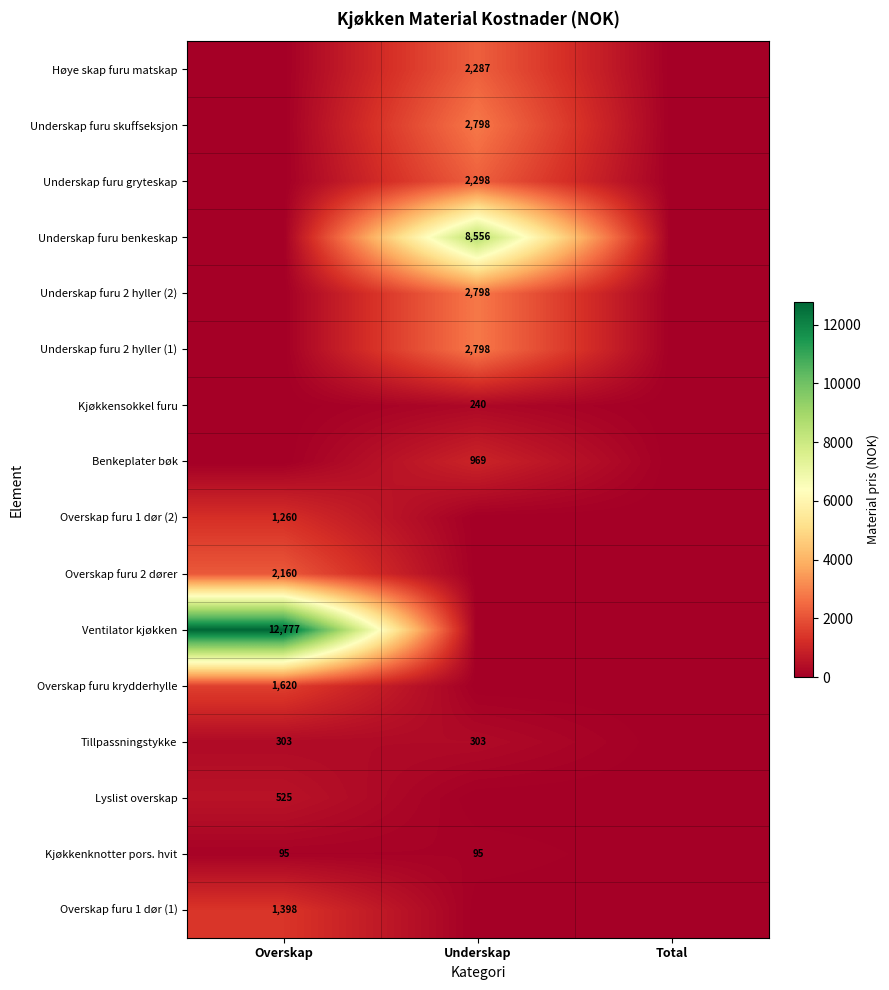

True or false: Kjøkkenknotter pors. hvit has a value of 62 at Underskap.

False